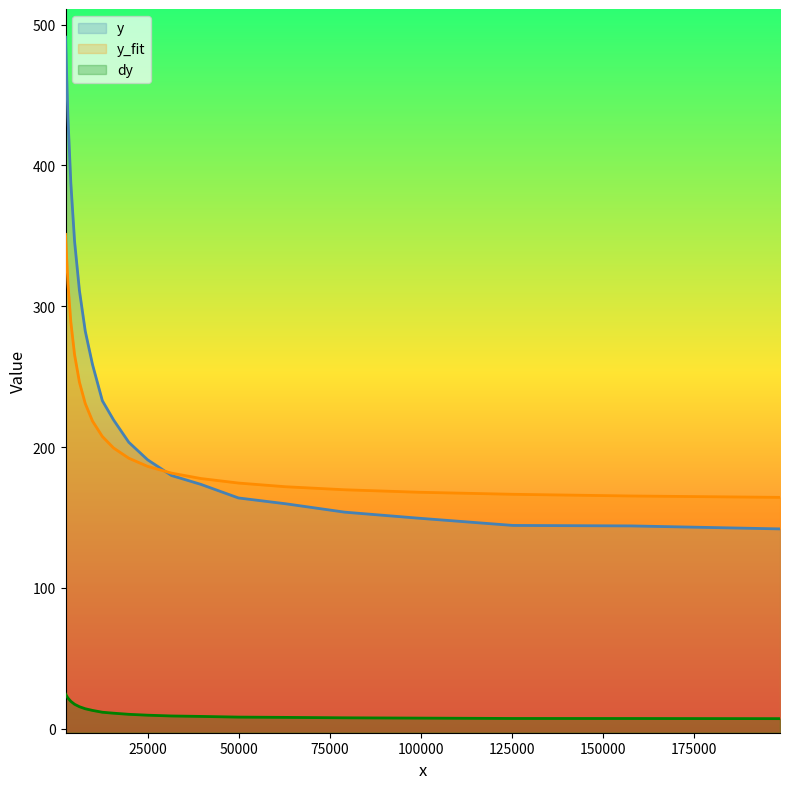

Does the chart display data point markers on the line(s)?

No